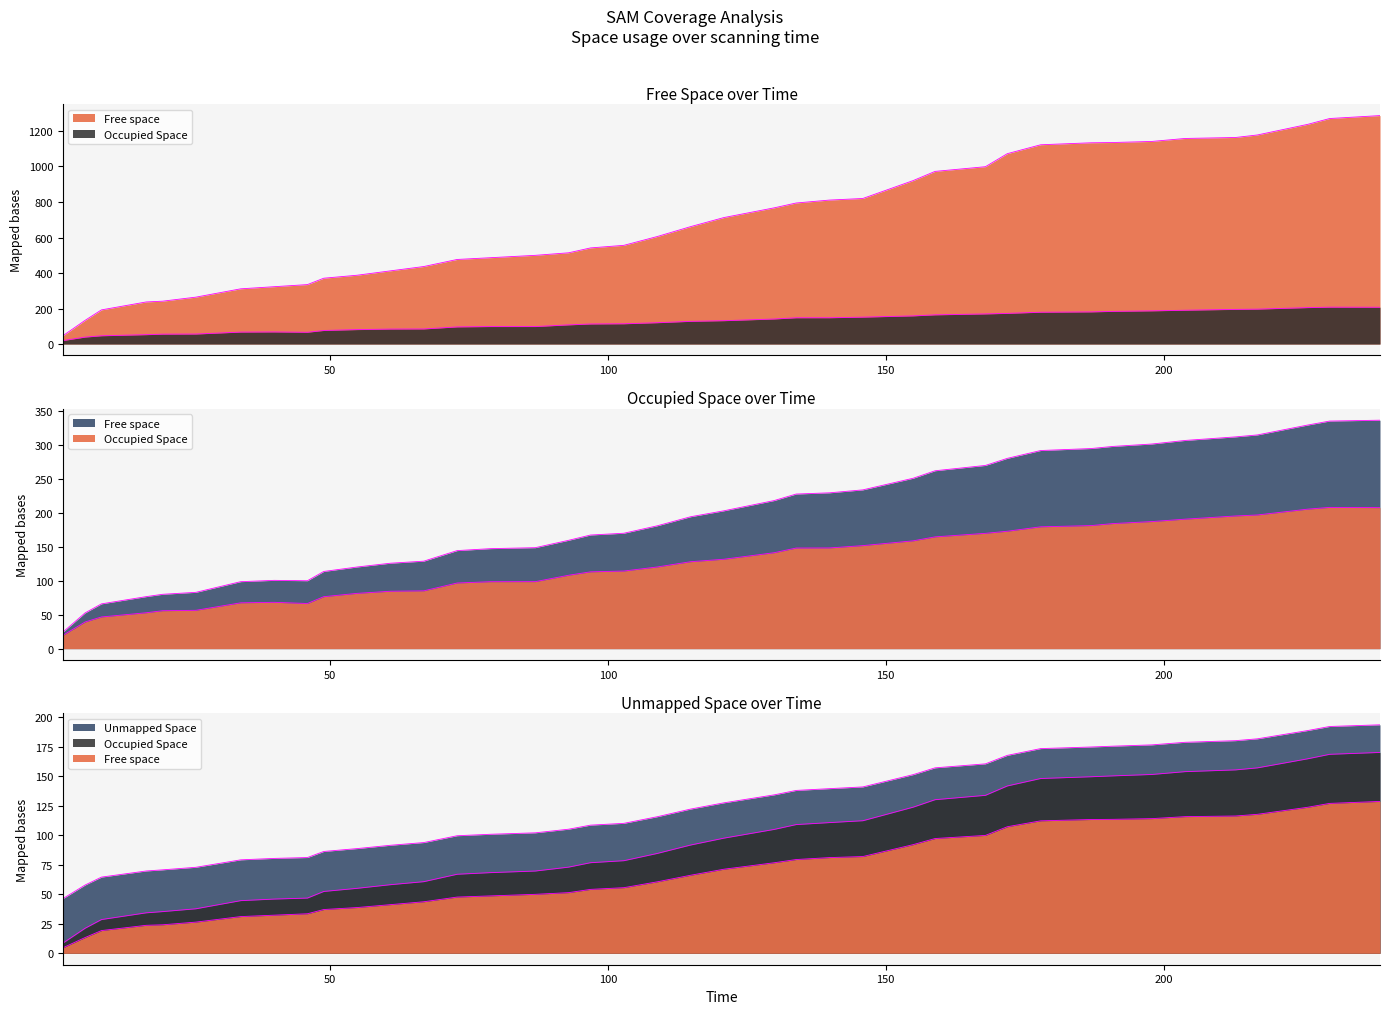

The Time series shows 398.8 at 23. True or false?

False